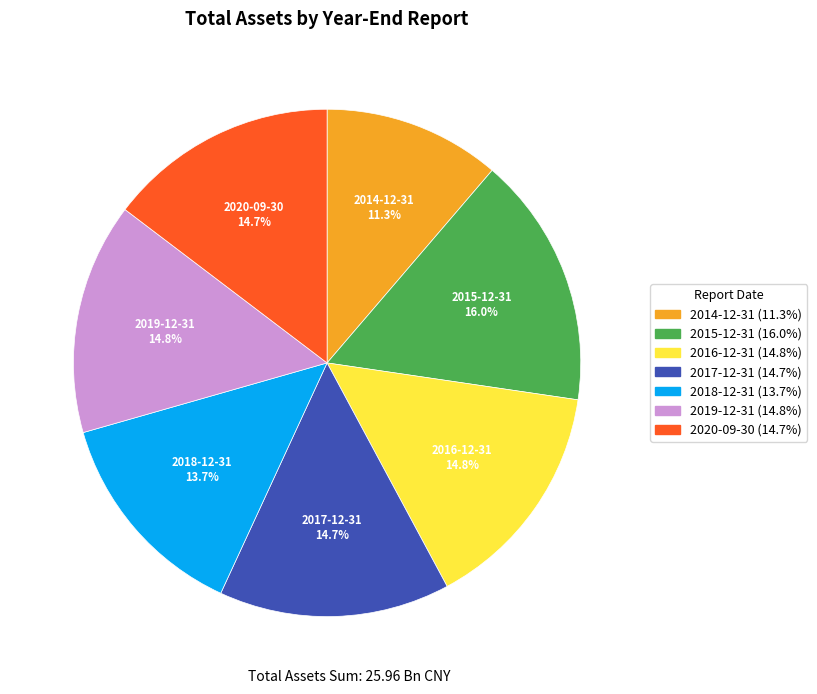

The 2017-12-31 slice represents 15% of the pie. True or false?

True